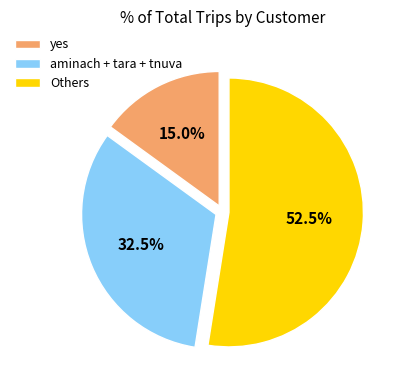

Which category has the biggest portion of the pie?

Others